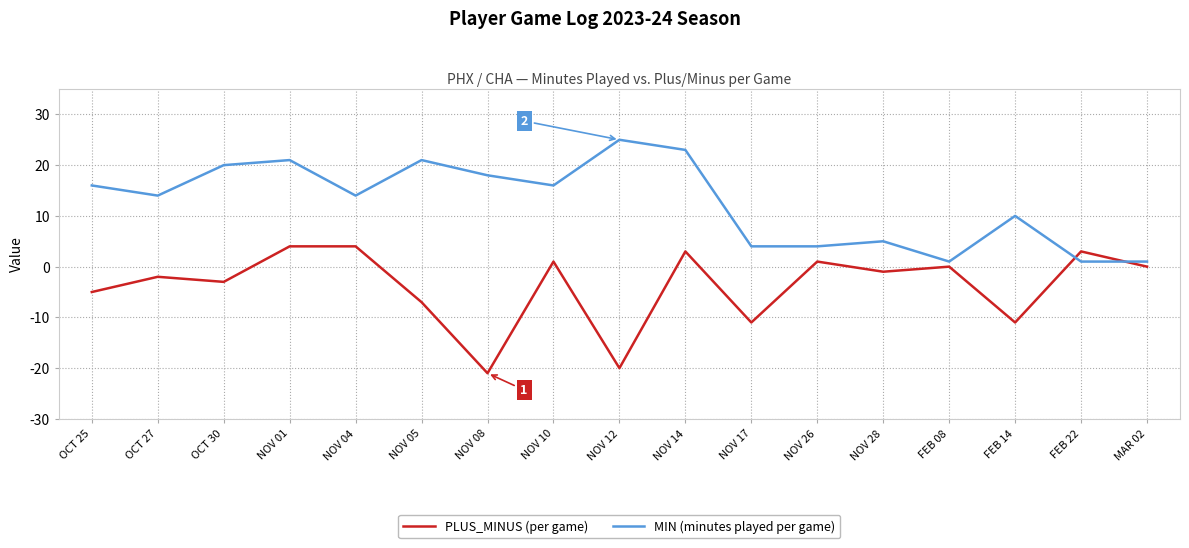

Which category has the highest value across all series?

NOV 12